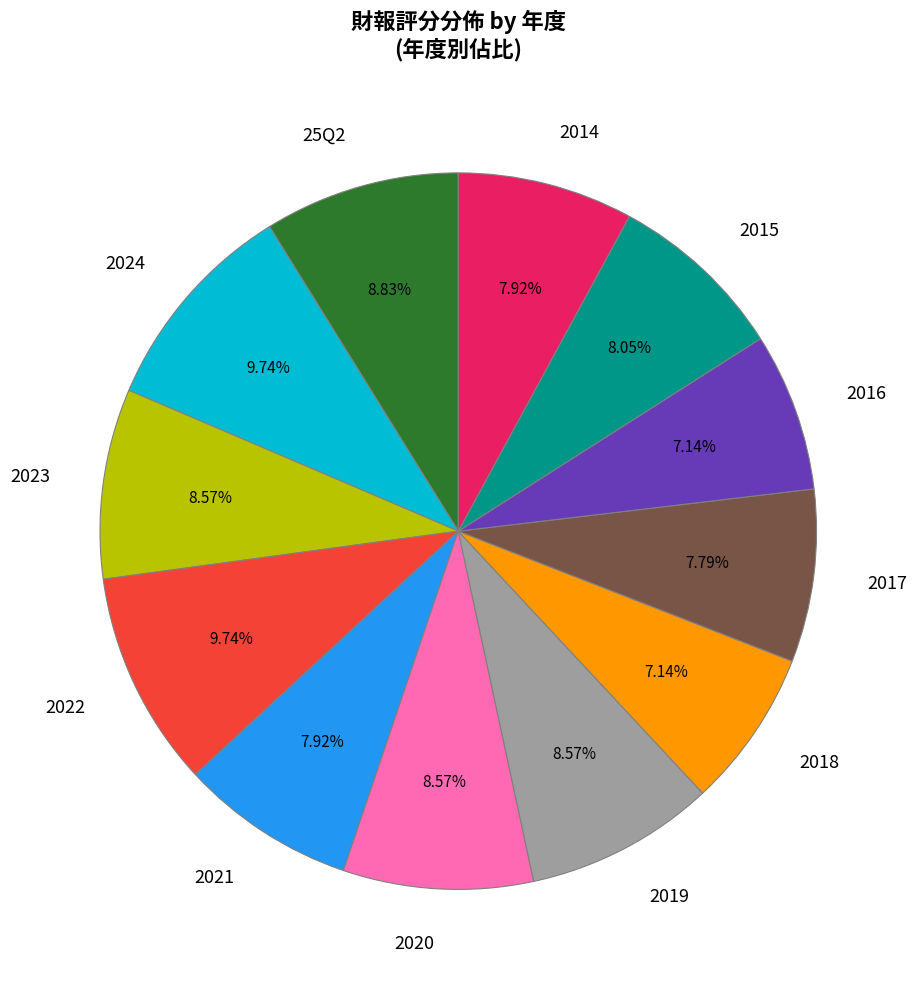

What is the ratio of the value at 2020 to the value at 2021?

1.1